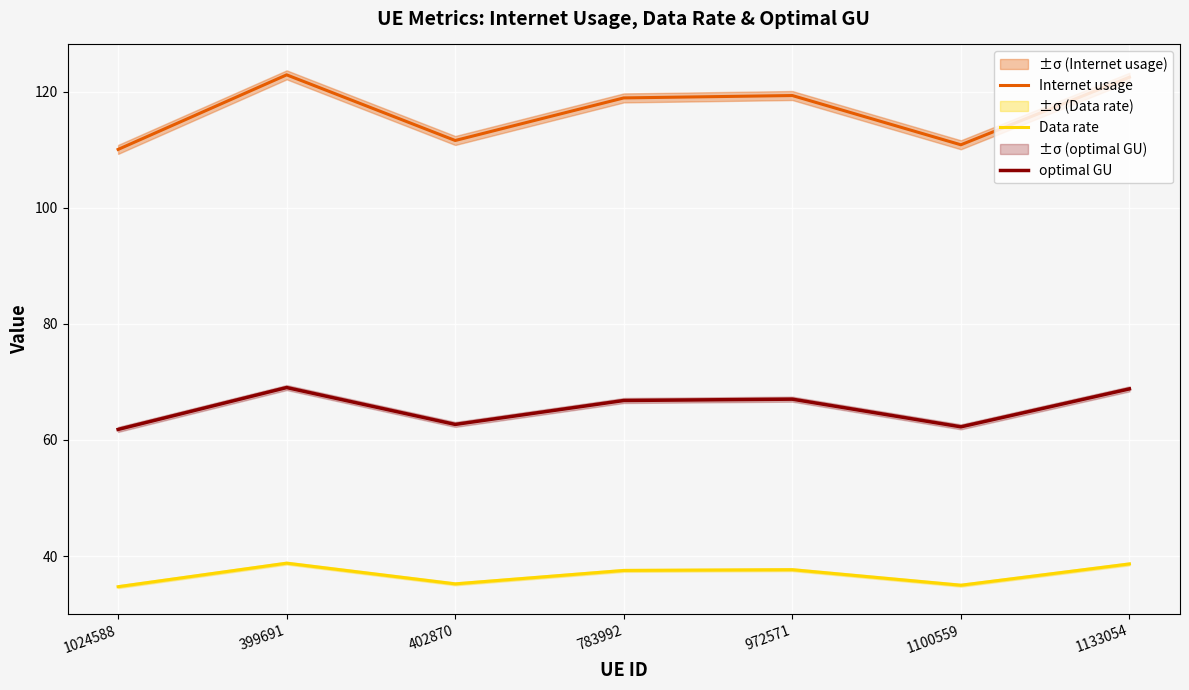

How many data points in optimal GU are above 66?

4